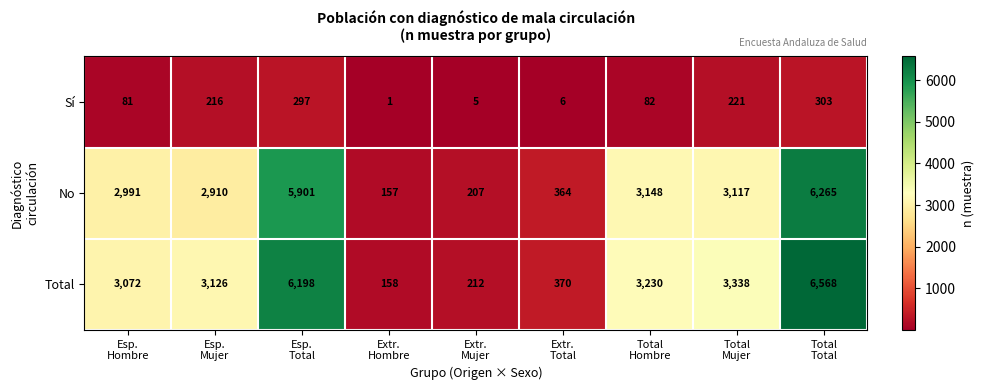

What is the average value of the Total series?

2919